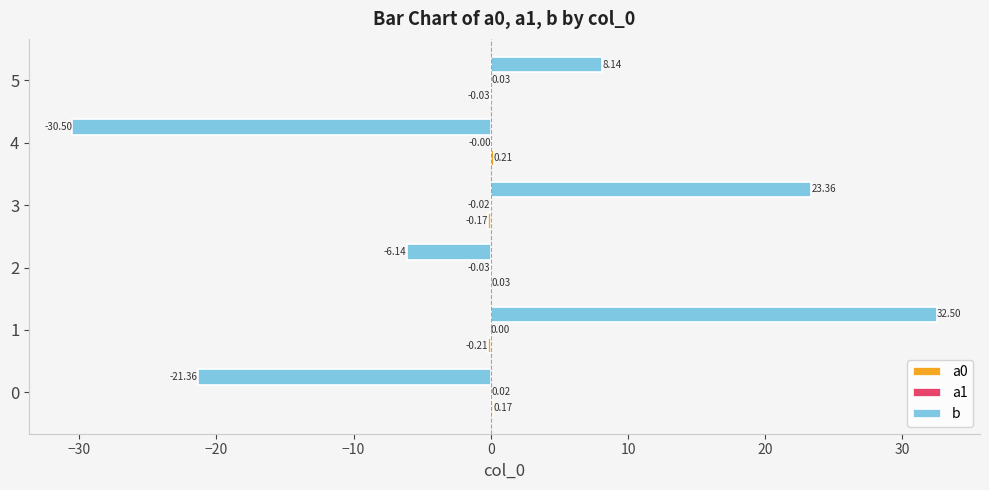

Which series has the largest total across all categories?

b